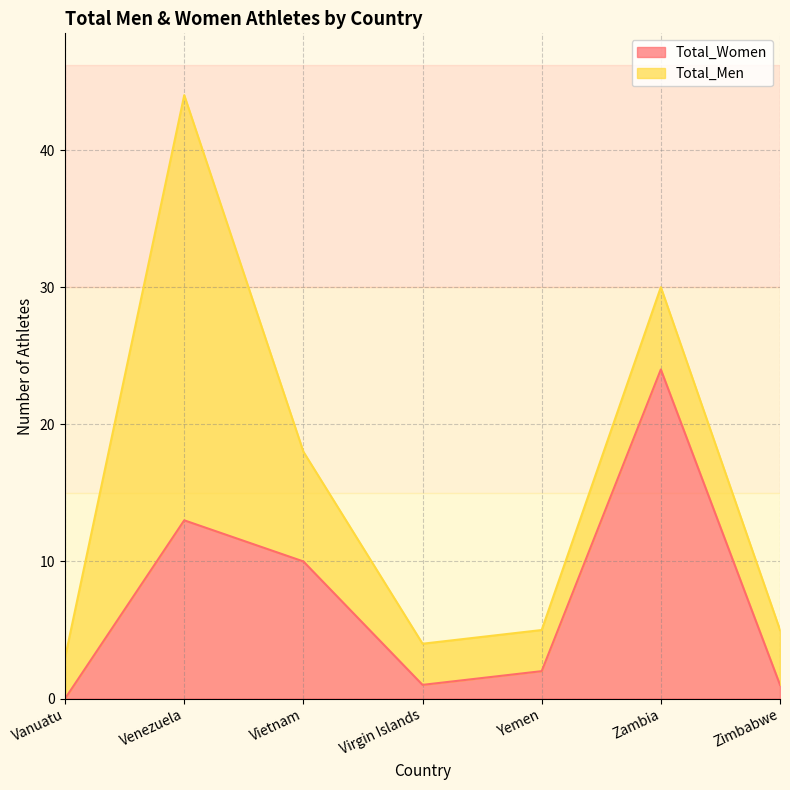

List the labels in order of value, smallest first.

Vanuatu, Virgin Islands, Zimbabwe, Yemen, Vietnam, Venezuela, Zambia